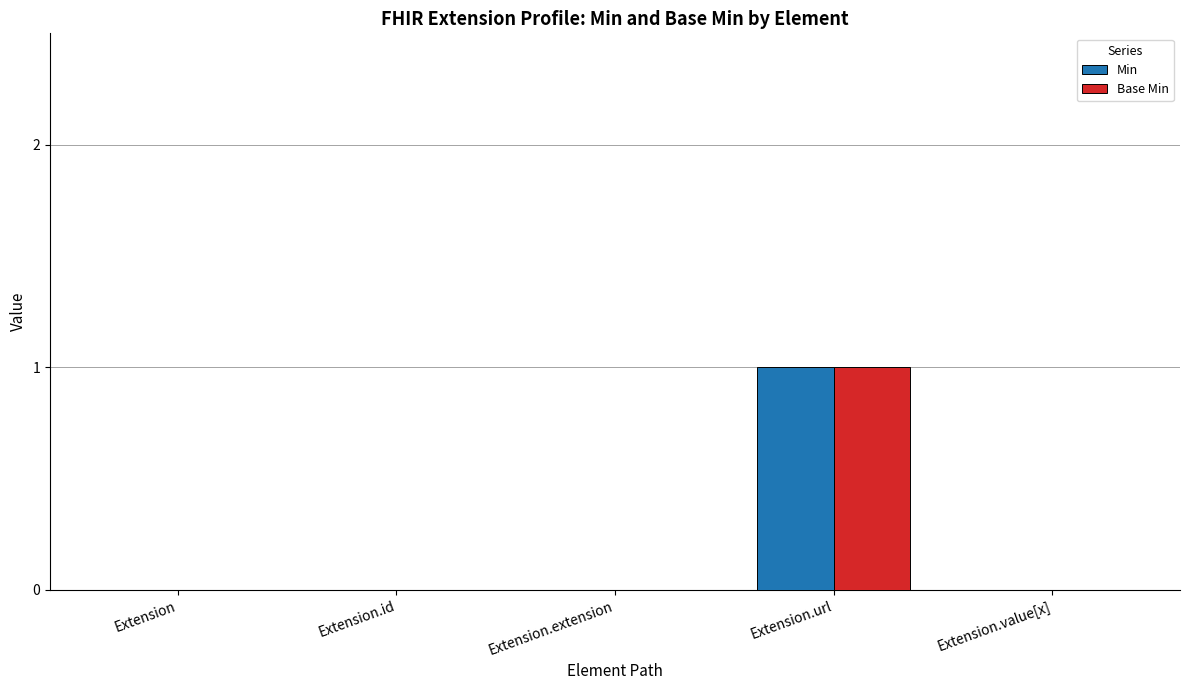

How many categories are shown in the chart?

5